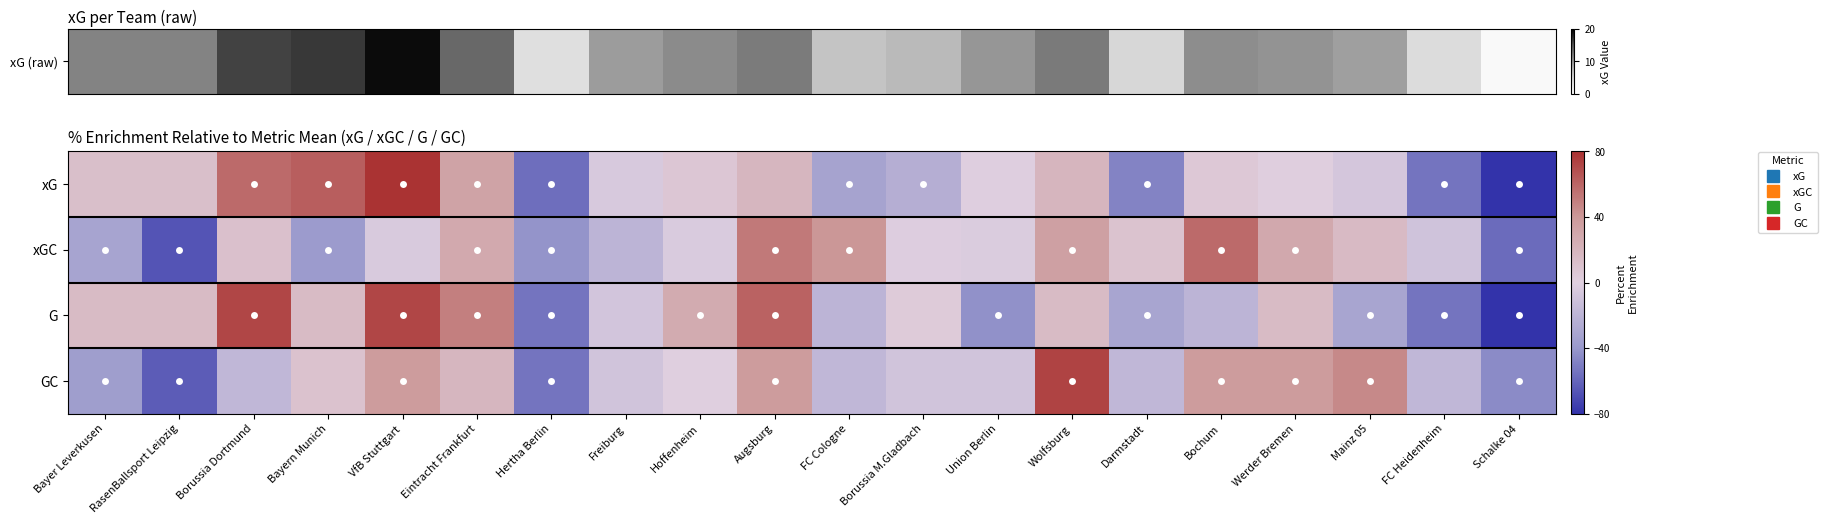

Which category has the highest value across all series?

VfB Stuttgart